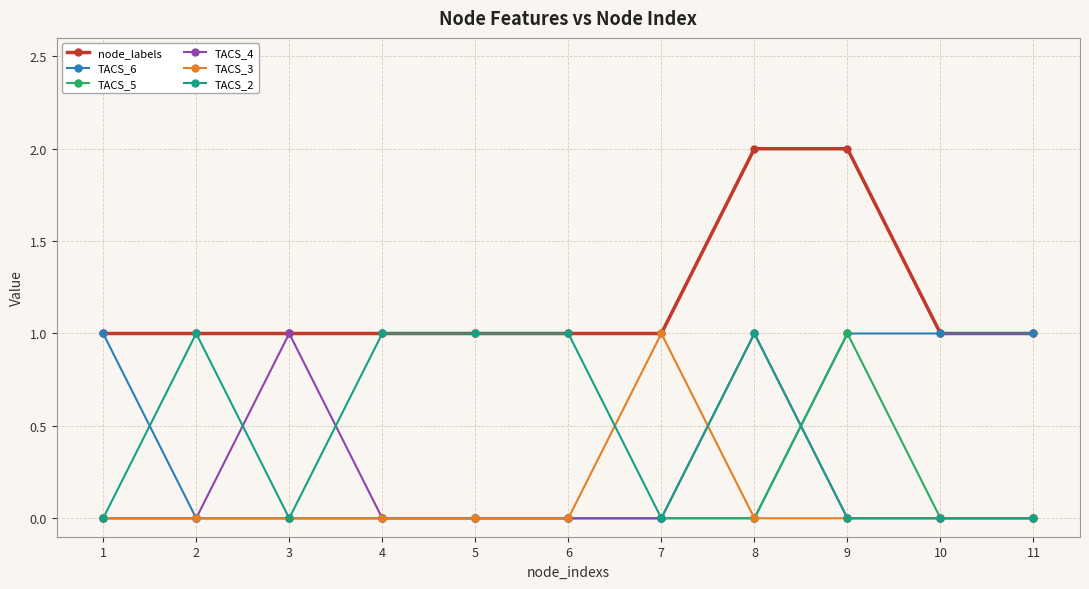

Reading right to left, what are all the values shown in this chart?

node_labels: 1	1	2	2	1	1	1	1	1	1	1
TACS_6: 1	1	1	0	0	0	0	0	0	0	1
TACS_5: 0	0	1	0	0	0	0	0	0	0	0
TACS_4: 0	0	0	1	0	0	0	0	1	0	0
TACS_3: 0	0	0	0	1	0	0	0	0	0	0
TACS_2: 0	0	0	1	0	1	1	1	0	1	0